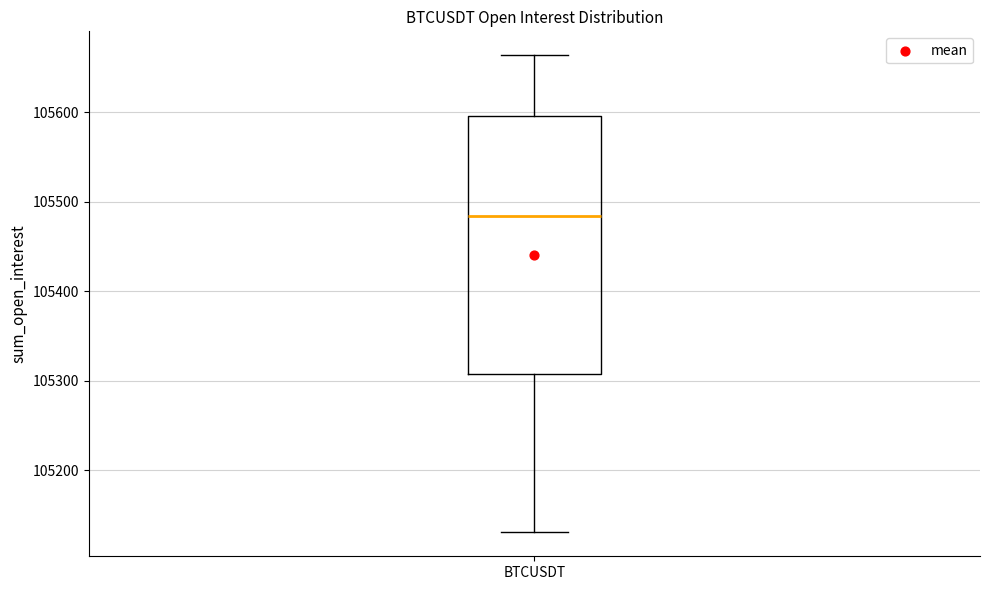

Read this box plot against the y-axis: the position of the median line, the range covered by the box, and the ends of both whiskers. The values are not printed on the chart, so give them approximately, as read against the axis.

median 105480, box 105310 to 105600, whiskers 105130 to 105660